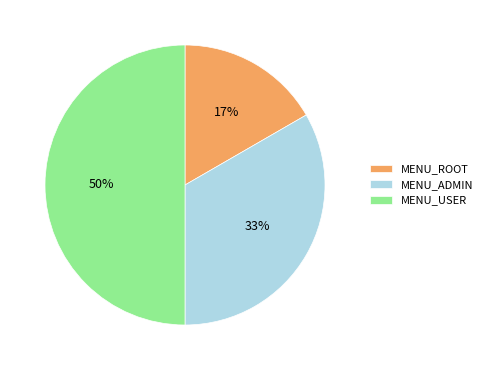

Rank the categories by value from highest to lowest.

MENU_USER, MENU_ADMIN, MENU_ROOT